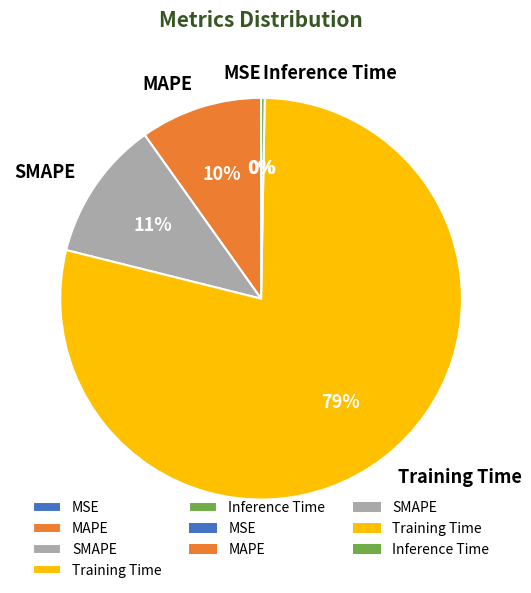

The SMAPE slice represents 11% of the pie. True or false?

True